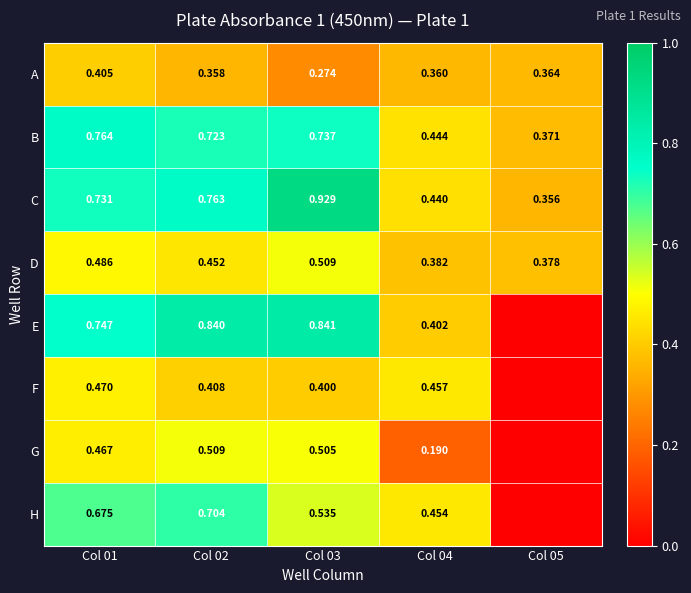

Is the value of A at Col 02 greater than the value of C at Col 02?

No